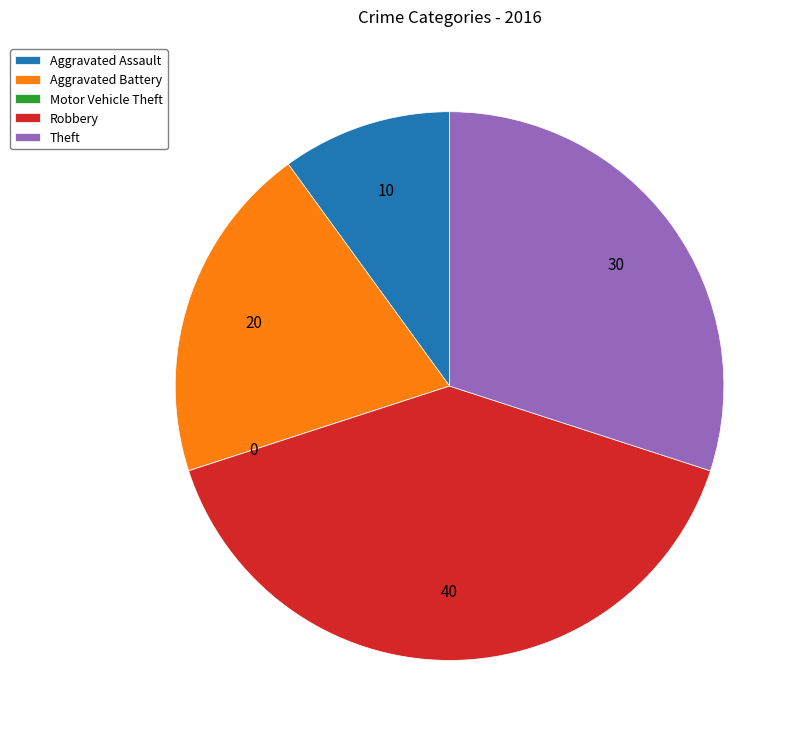

Which slice is the largest?

Robbery